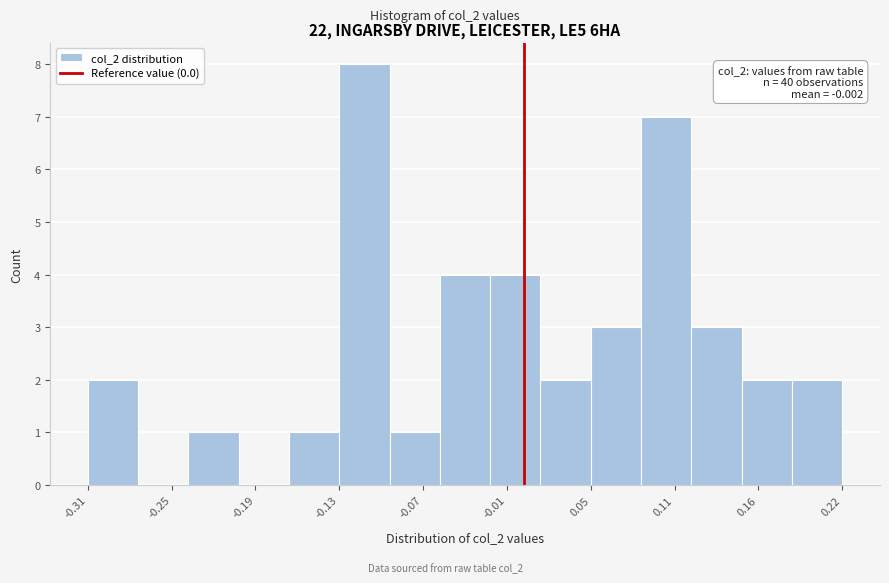

Read against the x-axis, roughly where is the centre of the tallest bar?

-0.11